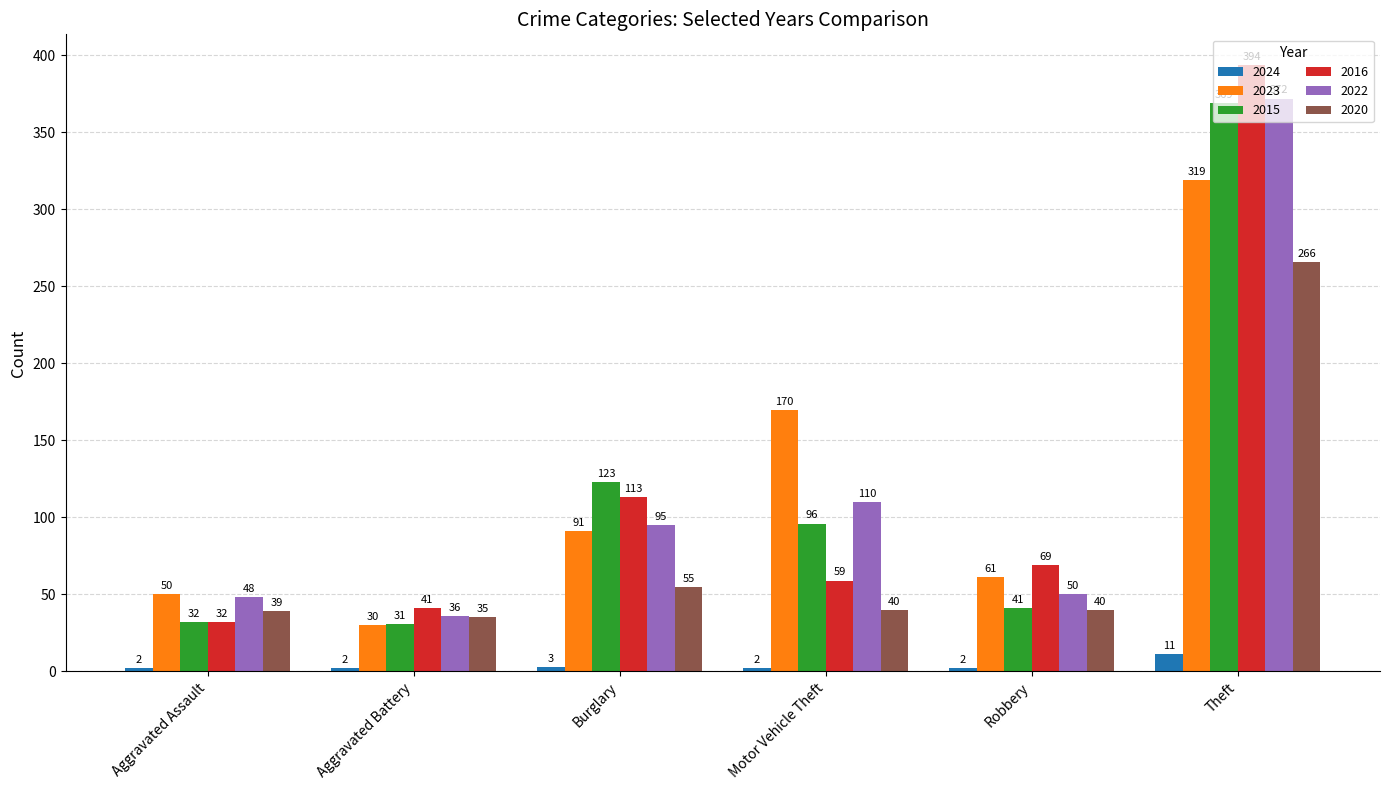

What is the minimum value shown in the chart?

2